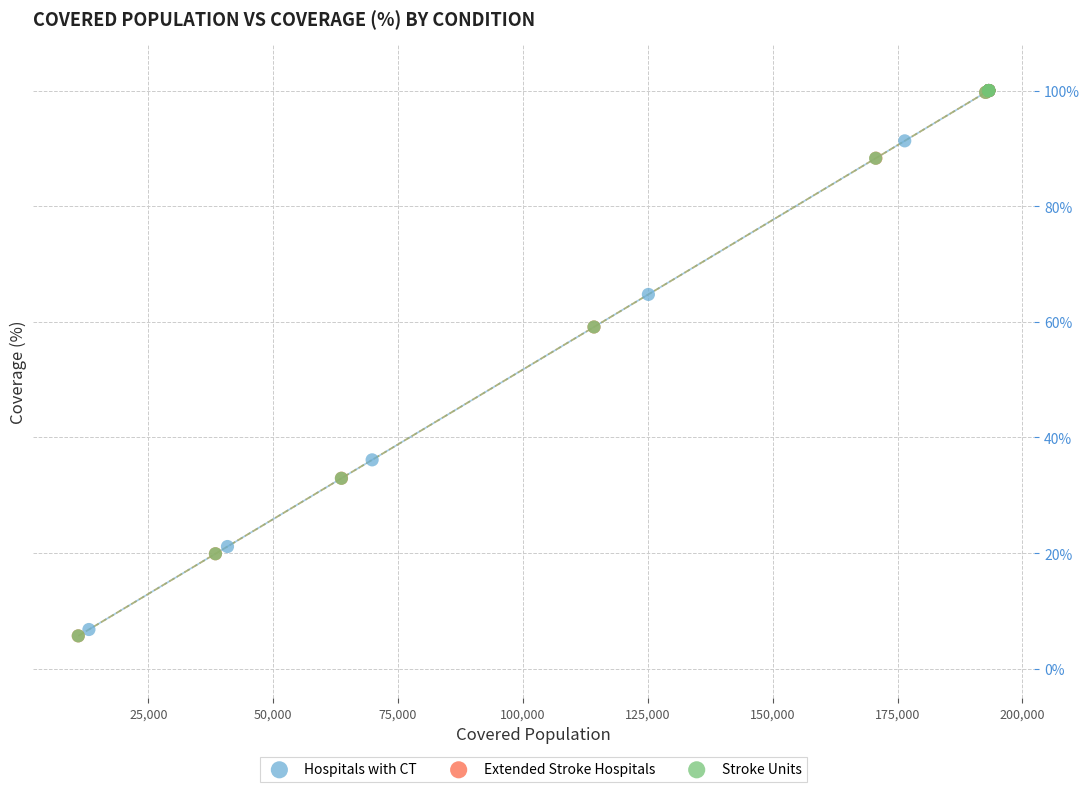

What are all the series names shown in the legend?

Hospitals with CT, Extended Stroke Hospitals, Stroke Units